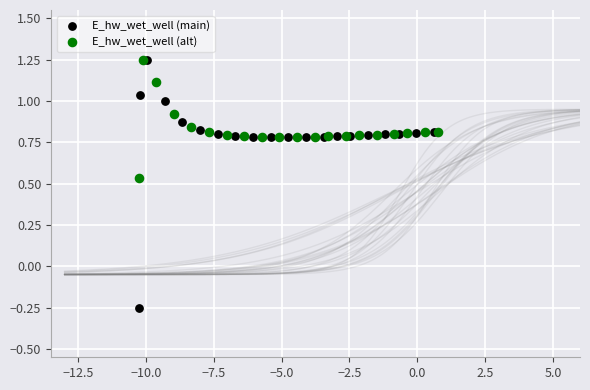

Which series contains the lowest Y value?

E_hw_wet_well (main)